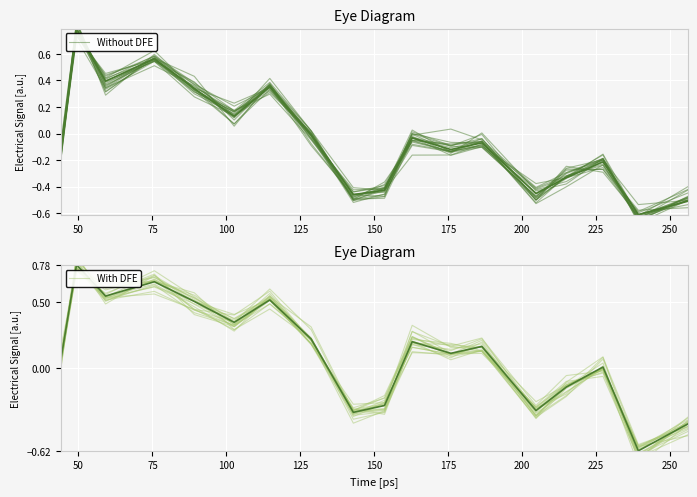

Which label corresponds to the largest value in the chart?

50